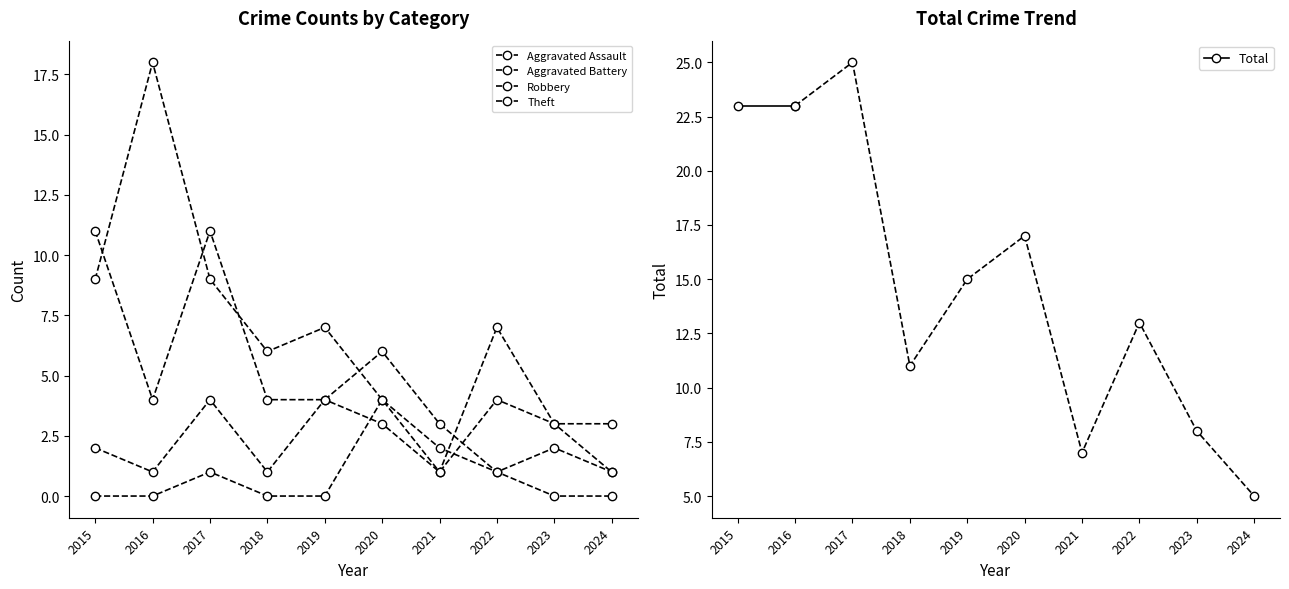

Reading left to right, transcribe all the data shown in this chart.

Aggravated Assault: 2015=0	2016=0	2017=1	2018=0	2019=0	2020=4	2021=2	2022=1	2023=0	2024=0
Aggravated Battery: 2015=2	2016=1	2017=4	2018=1	2019=4	2020=3	2021=1	2022=4	2023=3	2024=1
Robbery: 2015=11	2016=4	2017=11	2018=4	2019=4	2020=6	2021=3	2022=1	2023=2	2024=1
Theft: 2015=9	2016=18	2017=9	2018=6	2019=7	2020=4	2021=1	2022=7	2023=3	2024=3